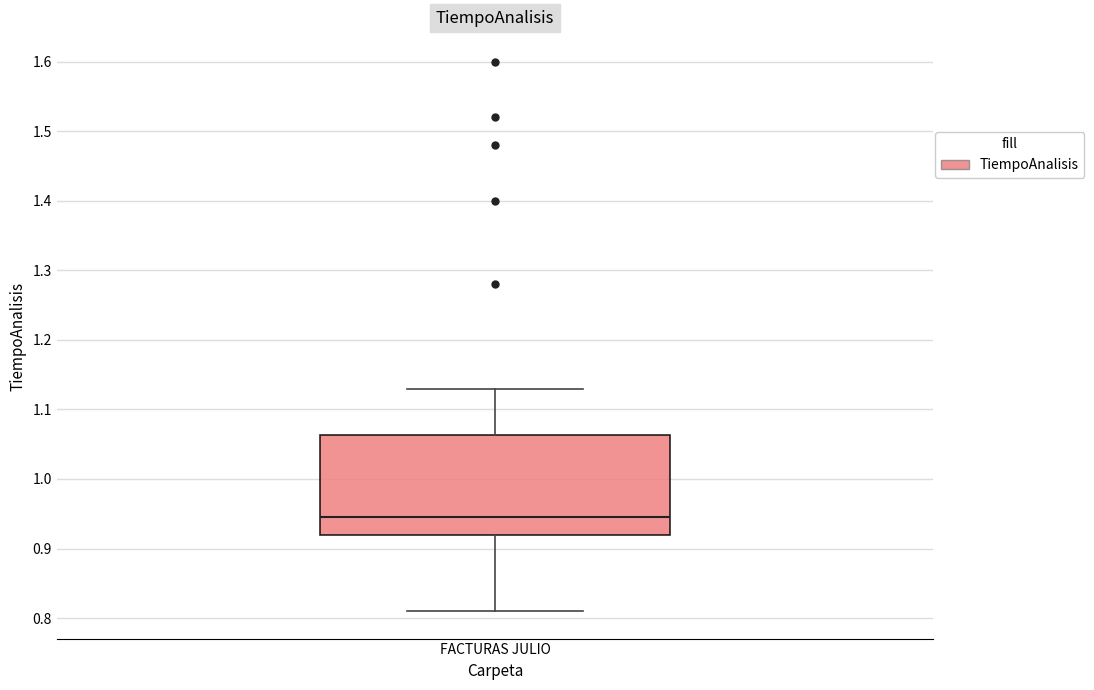

Read this box plot against the y-axis: the position of the median line, the range covered by the box, and the ends of both whiskers. The values are not printed on the chart, so give them approximately, as read against the axis.

median 0.95, box 0.92 to 1.06, whiskers 0.81 to 1.13